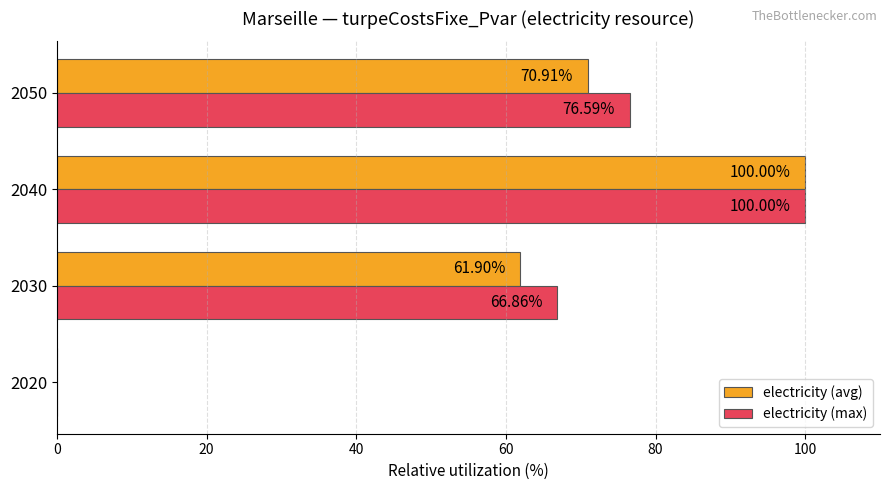

Which label corresponds to the largest value in the chart?

2040